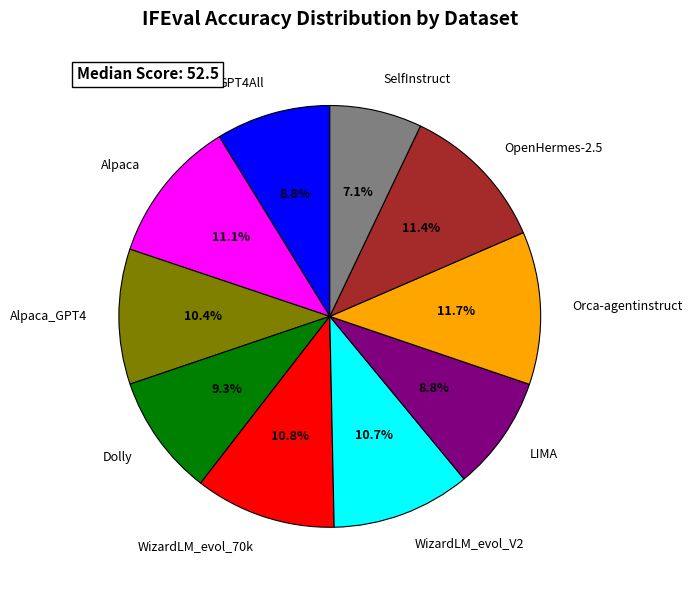

Which slice is the smallest?

SelfInstruct